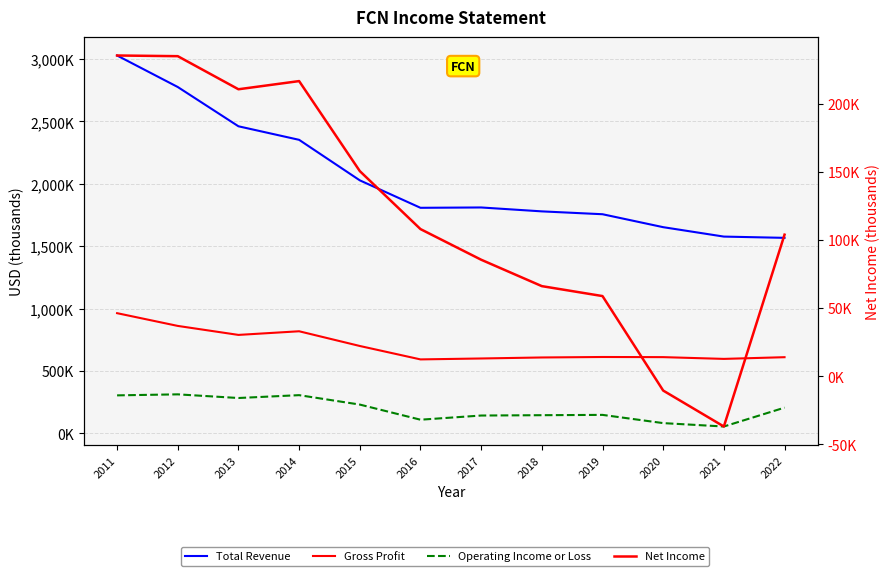

Where does the Net Income series first go above 108000?

2011